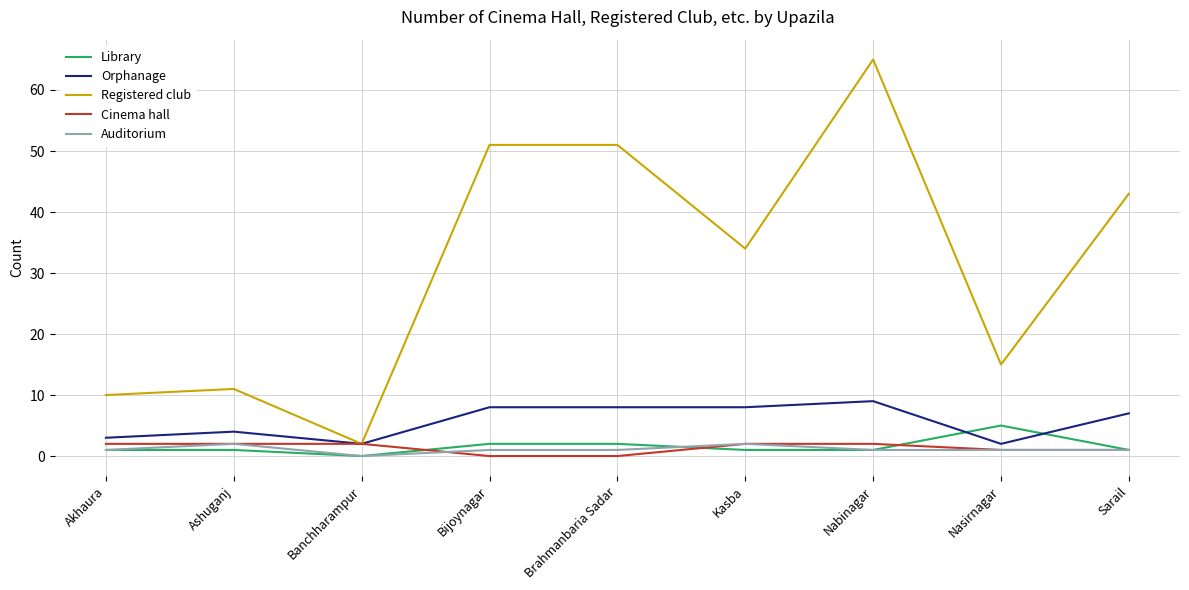

True or false: Auditorium and Registered club cross at least once.

False